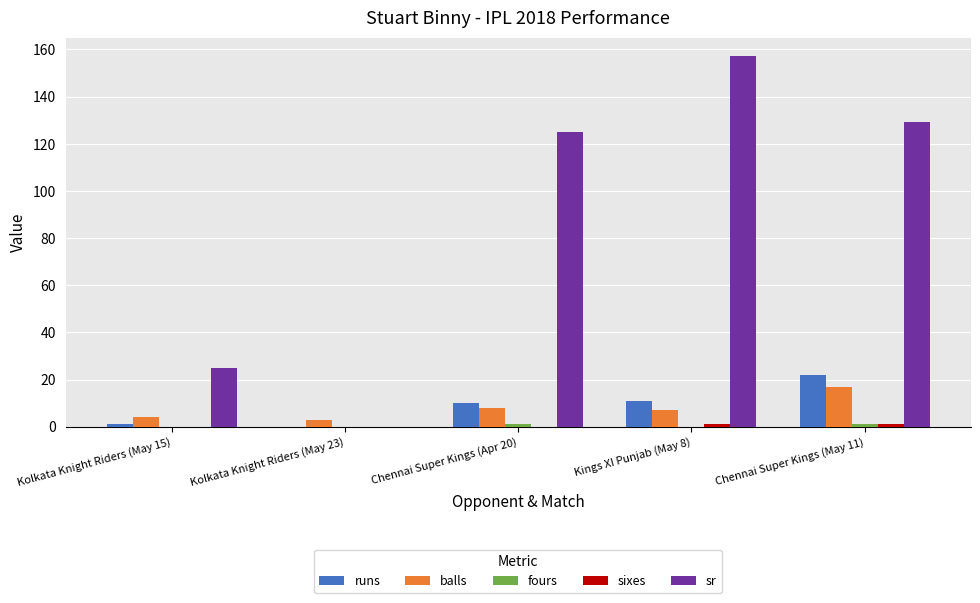

Is it true that runs equals 1.0 at Kolkata Knight Riders (May 15)?

True